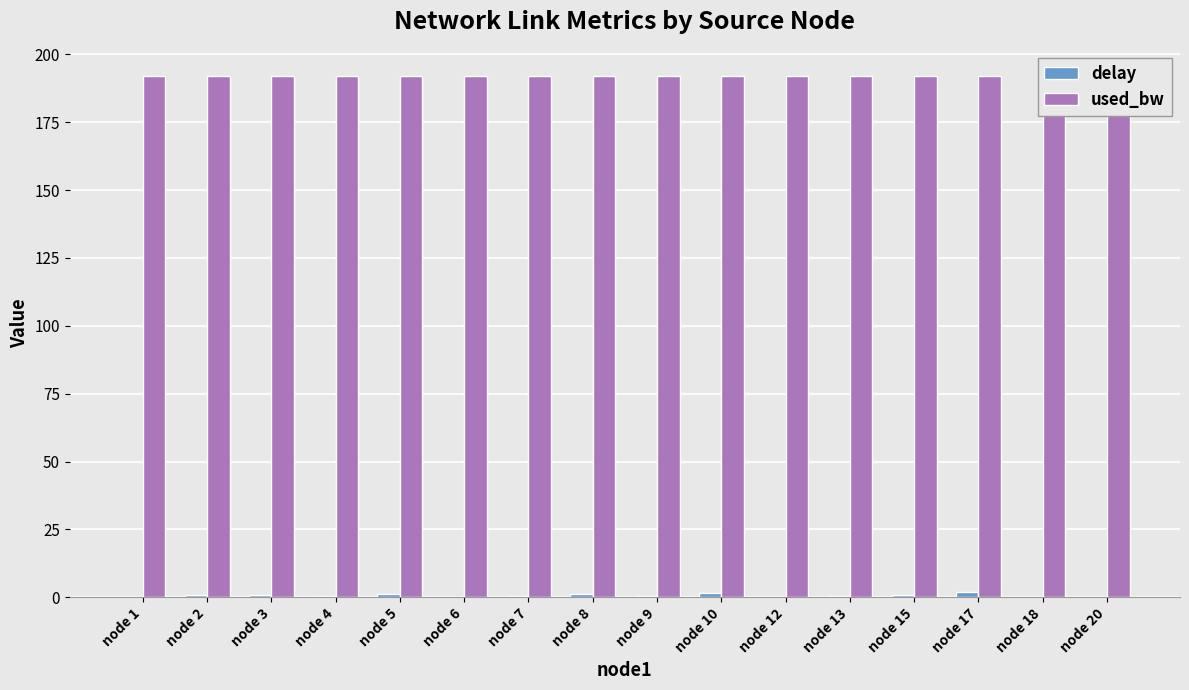

True or false: delay has a value of 0.2 at node 18.

True